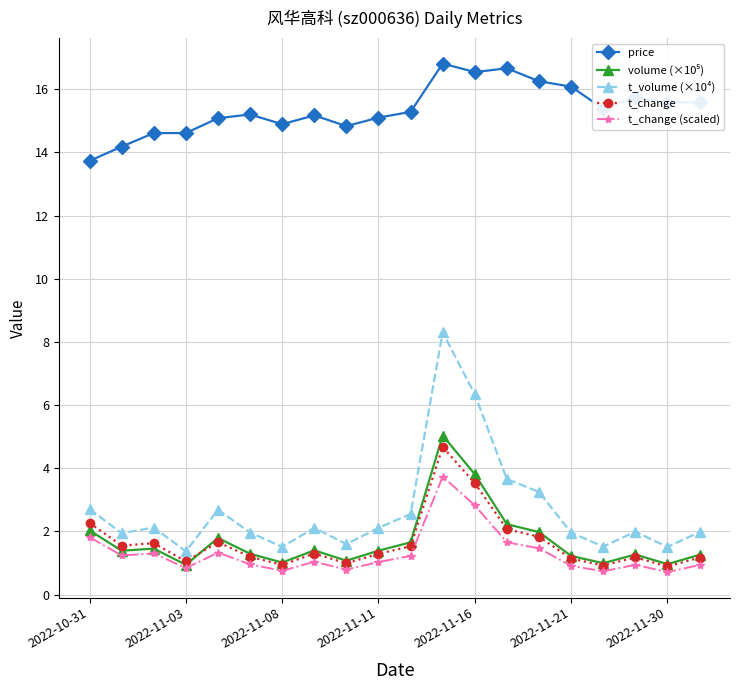

Which series has the largest range (max minus min)?

t_volume (×10⁴)